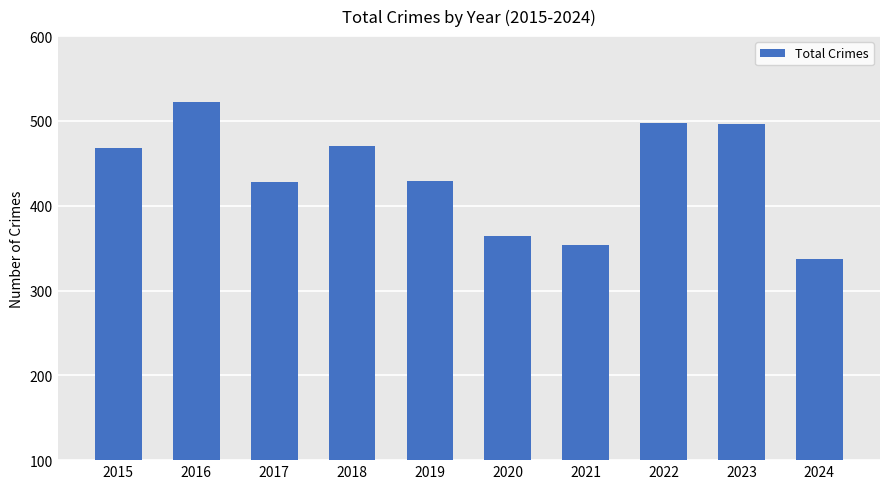

Is it true that the value at 2021 is 354?

True